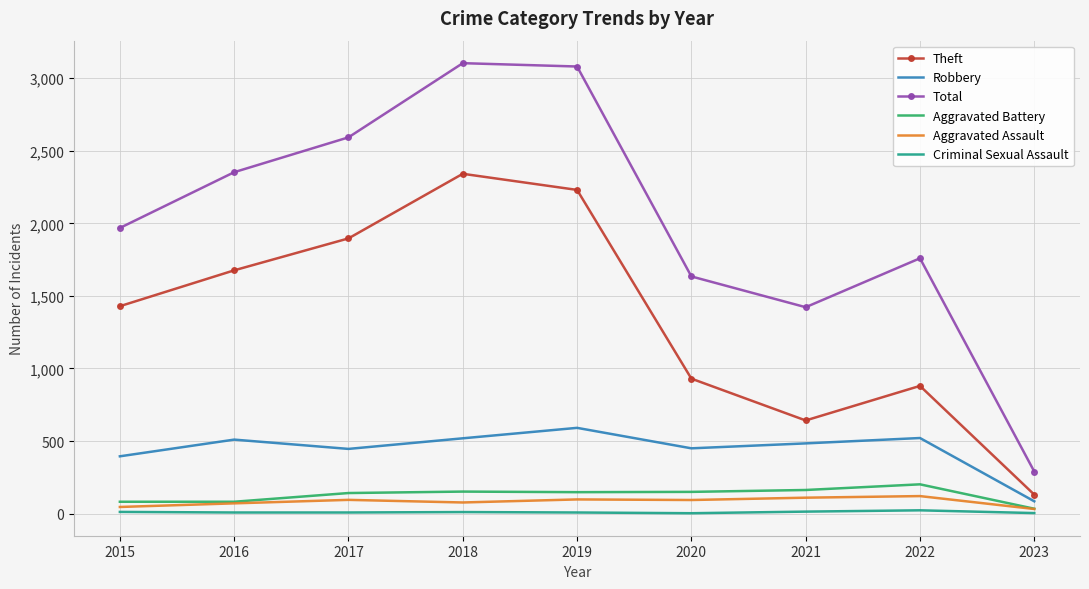

The value of Aggravated Battery at 2015 is 82. True or false?

True